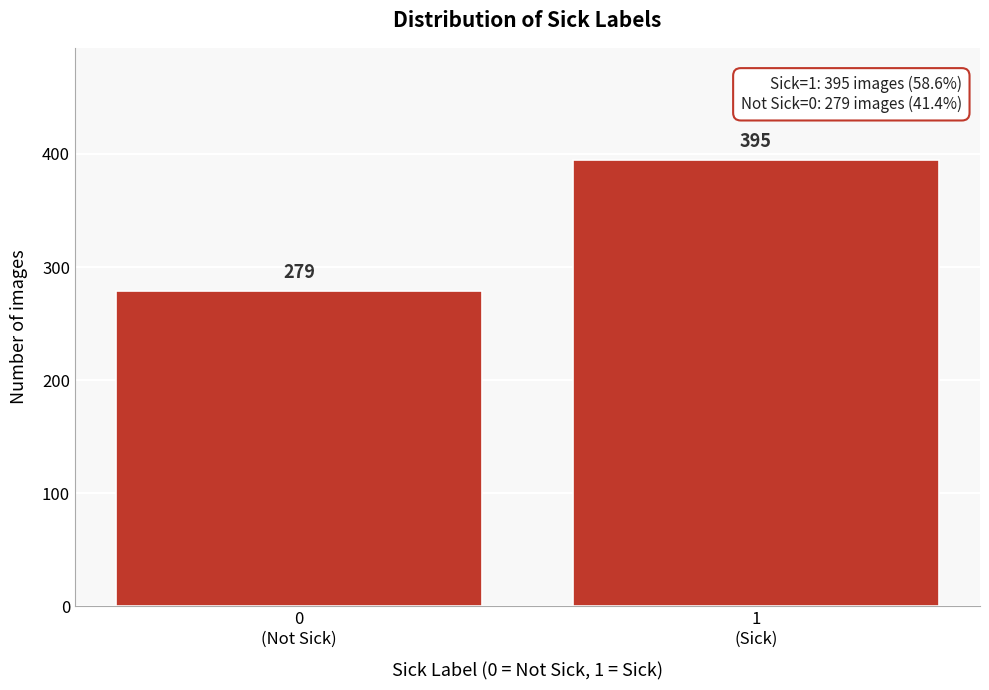

What is the value of the 1st bar from the left?

279